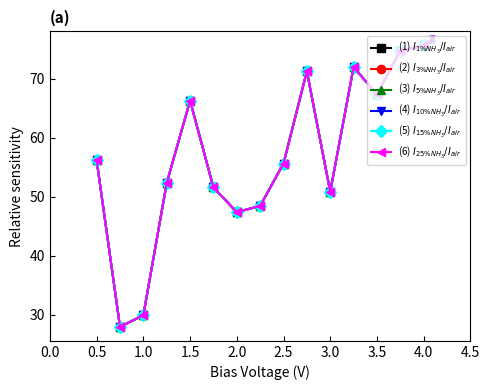

Which series has the largest total across all categories?

(1) $I_{1\%NH_3}/I_{air}$